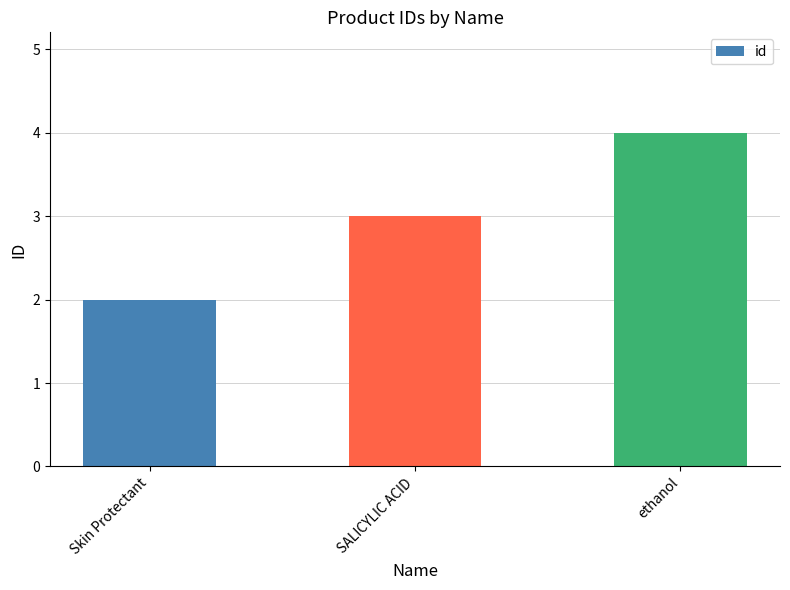

Does the chart contain stacked bars?

No